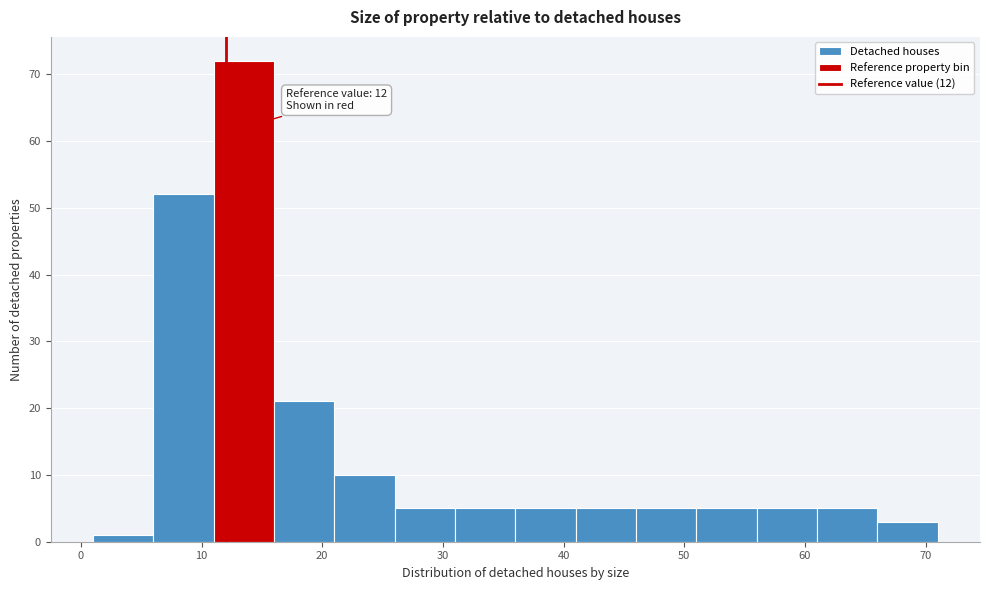

Which range on the x-axis has the tallest bar?

11 to 16